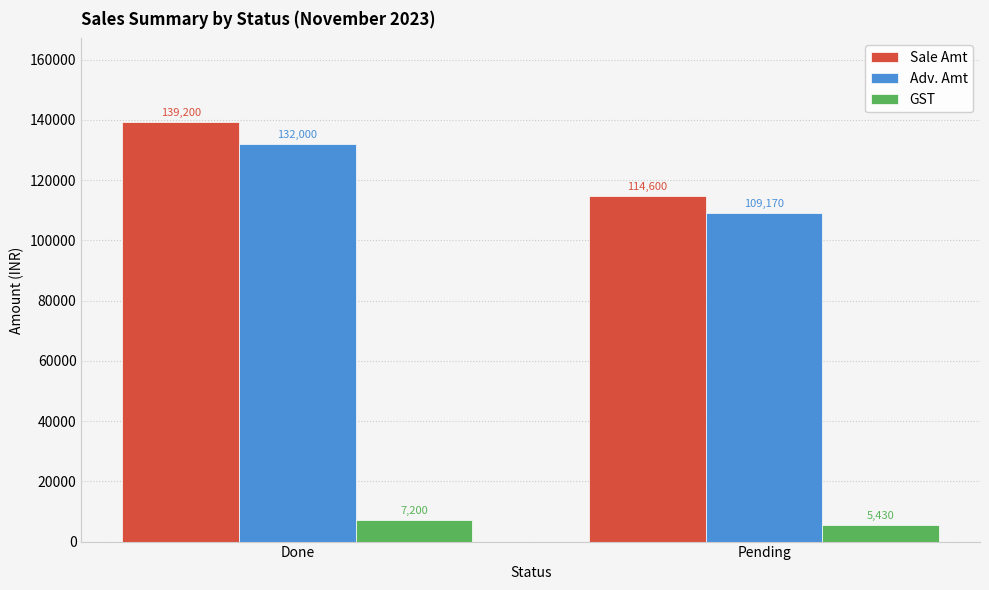

Reading right to left, transcribe all the data shown in this chart.

Sale Amt: 114600	139200
Adv. Amt: 109170	132000
GST: 5430	7200